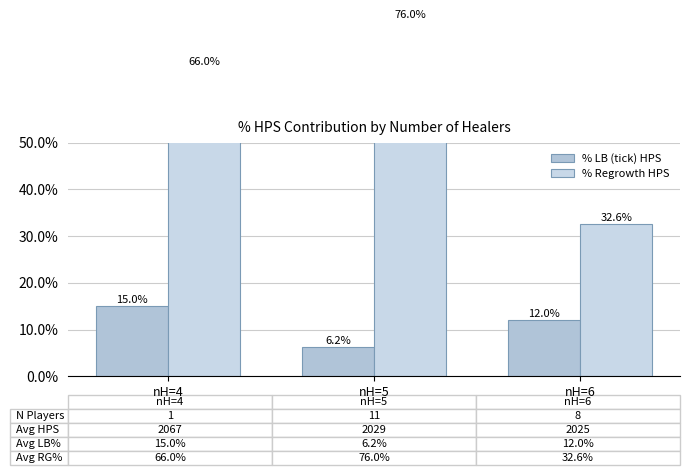

What are all the series names shown in the legend?

% LB (tick) HPS, % Regrowth HPS